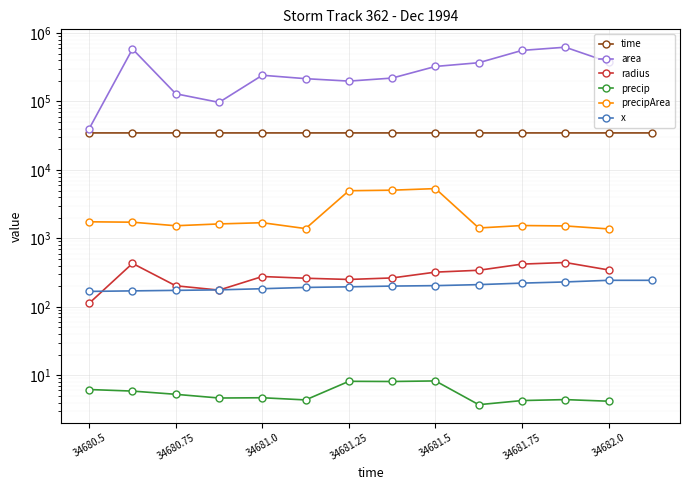

True or false: time and x intersect in this chart.

False